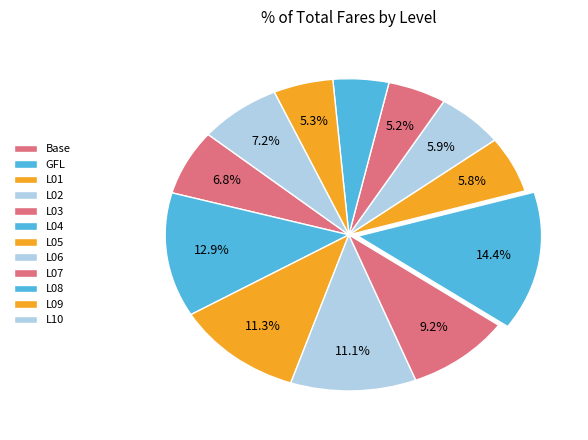

To the nearest percent, what is the difference between the largest and smallest slice percentages?

9%